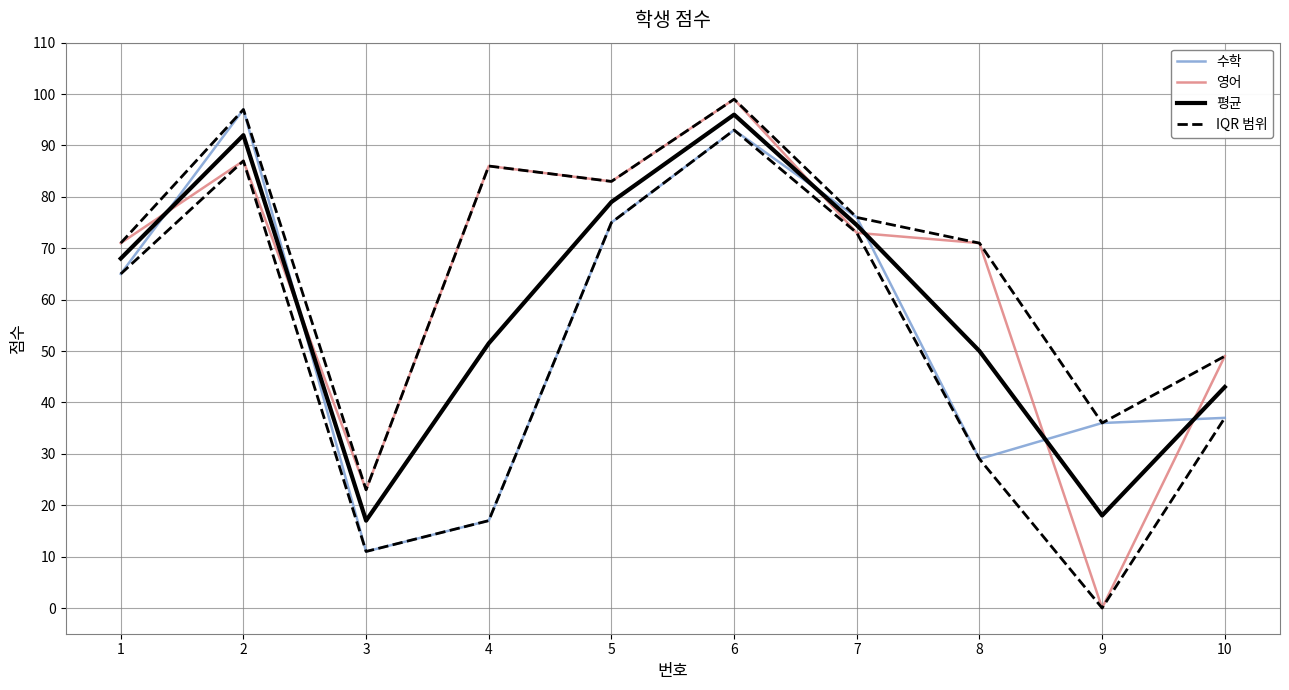

What is the difference between the maximum and minimum values in the 수학 series?

86.0